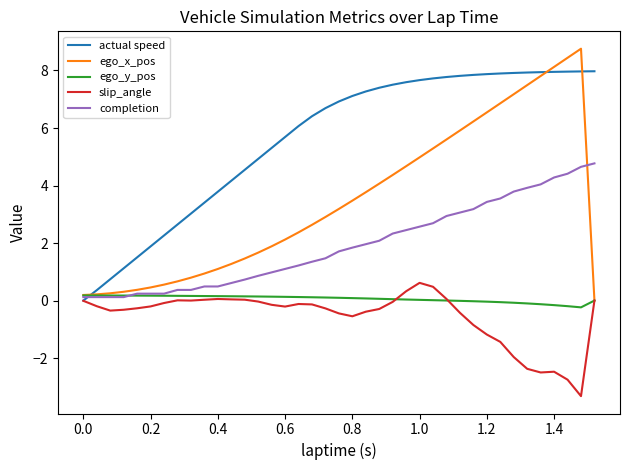

How many times do ego_y_pos and actual speed cross each other?

1